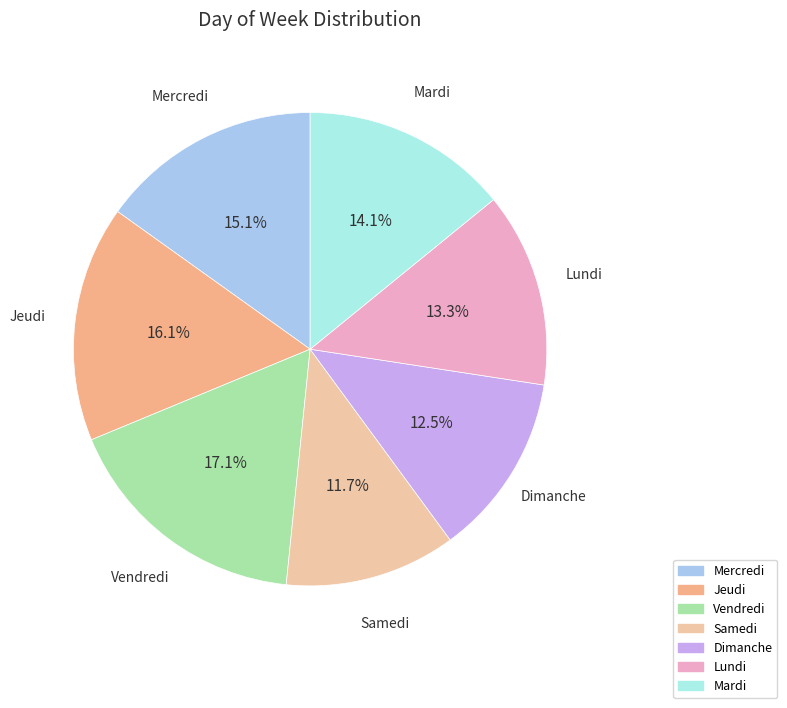

How many slices are in this pie chart?

7